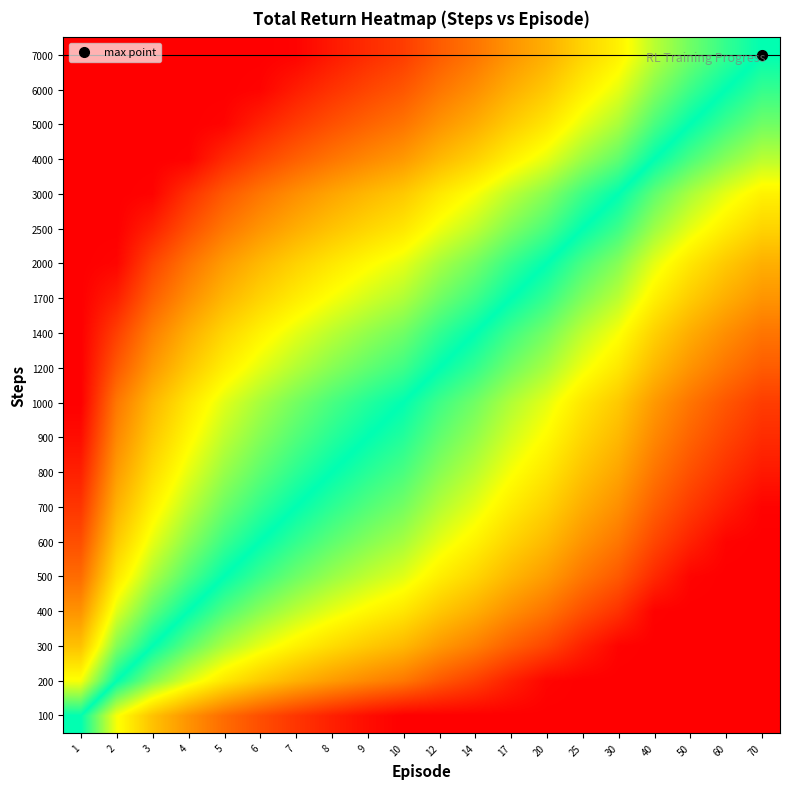

How many data points does each series have?

20